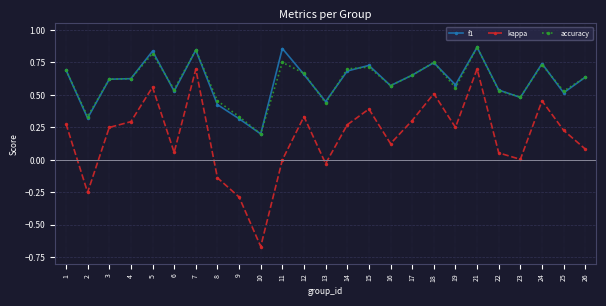

Is the value of kappa at 22 greater than the value of accuracy at 19?

No